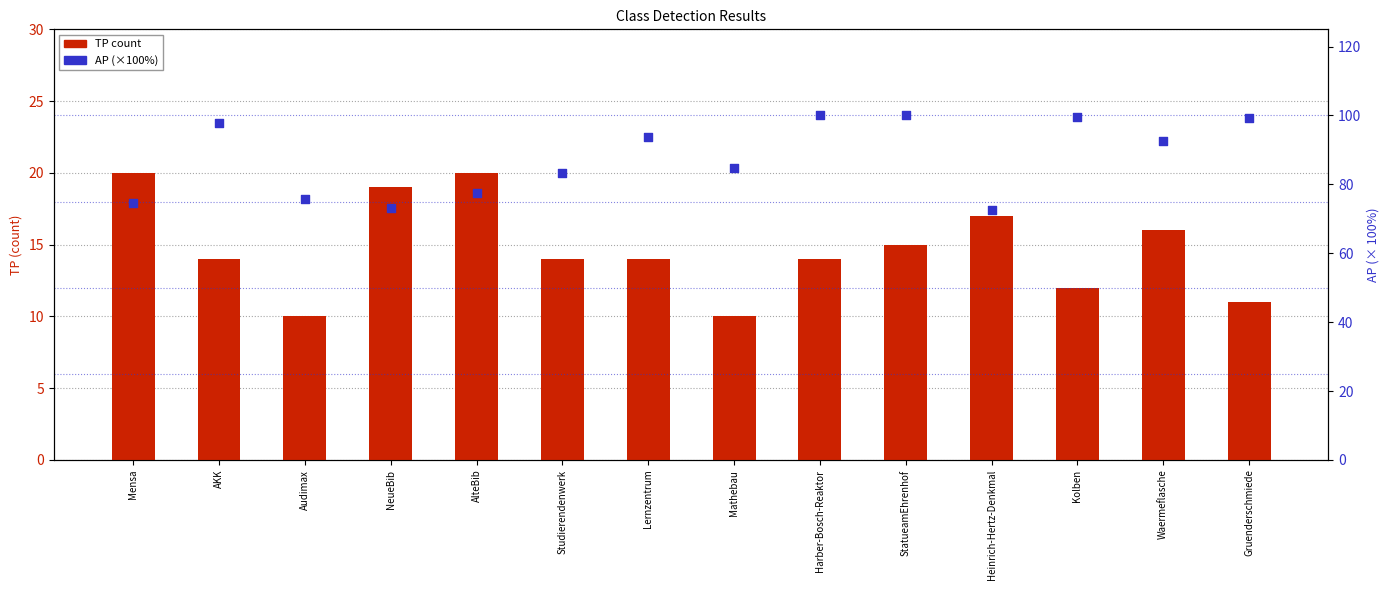

What are all the series names shown in the legend?

TP, AP